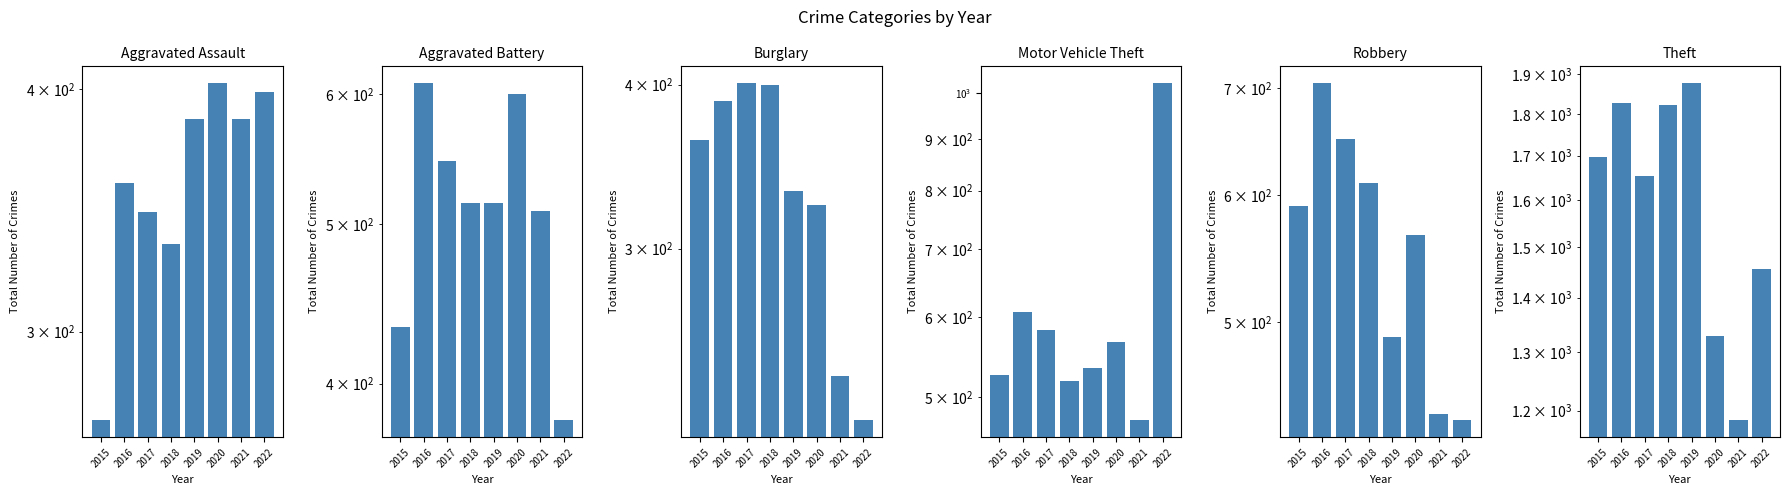

Which has a higher value, 2018 or 2022?

2022